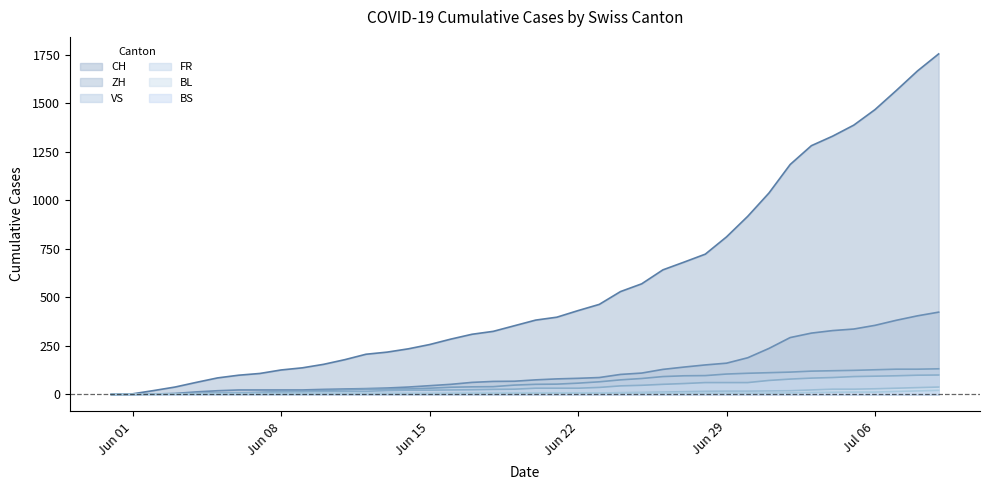

True or false: VS and BL intersect in this chart.

False